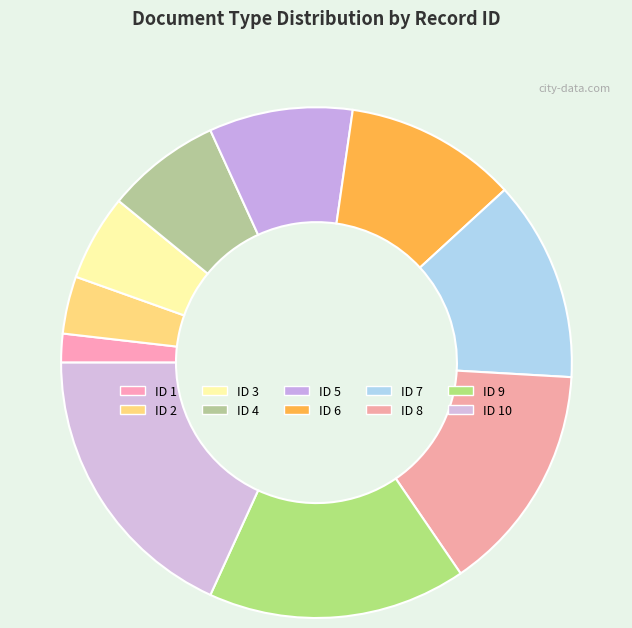

How many slices are in this pie chart?

10